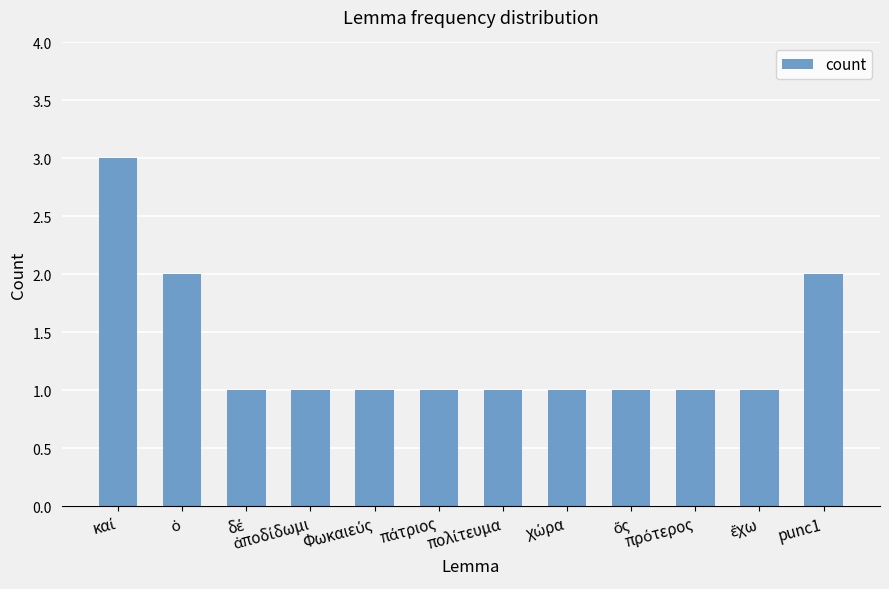

What is the sum of all values?

16